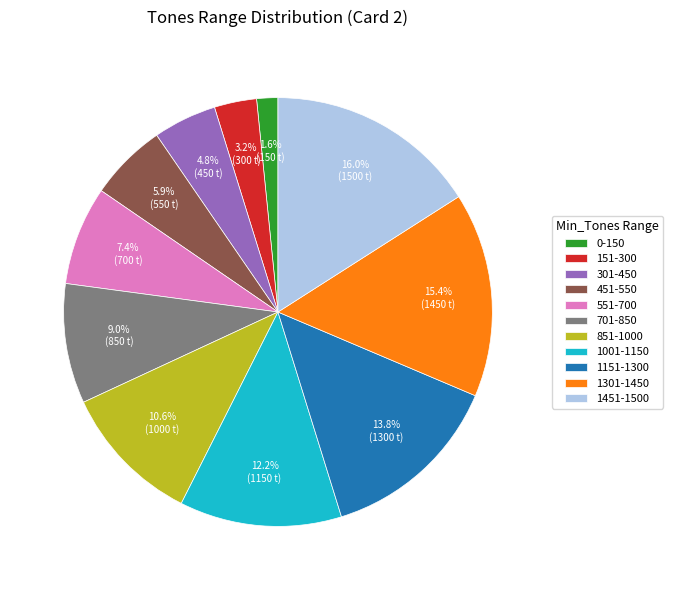

To the nearest percent, what is the average slice percentage?

9%